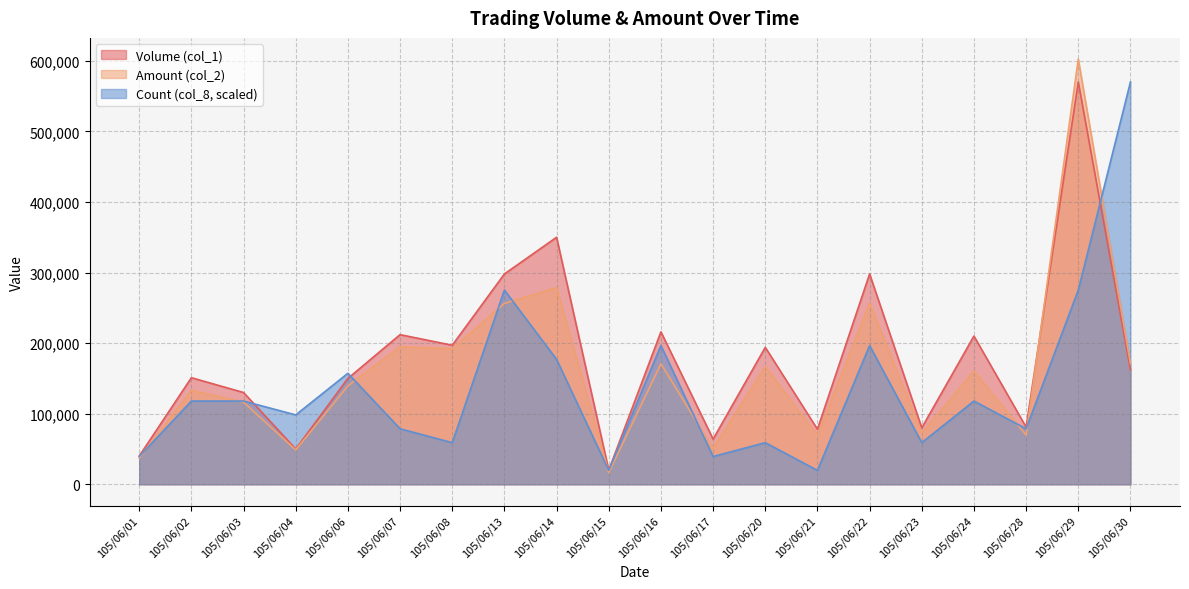

Rank the series by their maximum value, from lowest to highest.

Volume (col_1), Count (col_8), Amount (col_2)